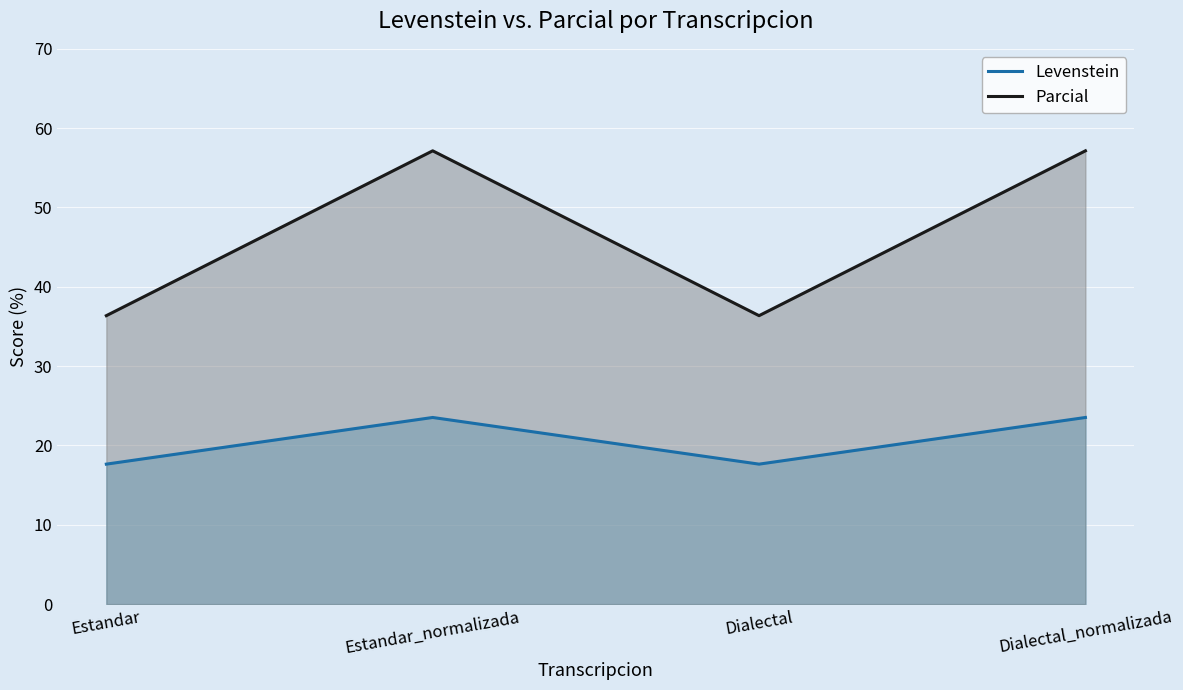

How many data points in Parcial are above 57?

2